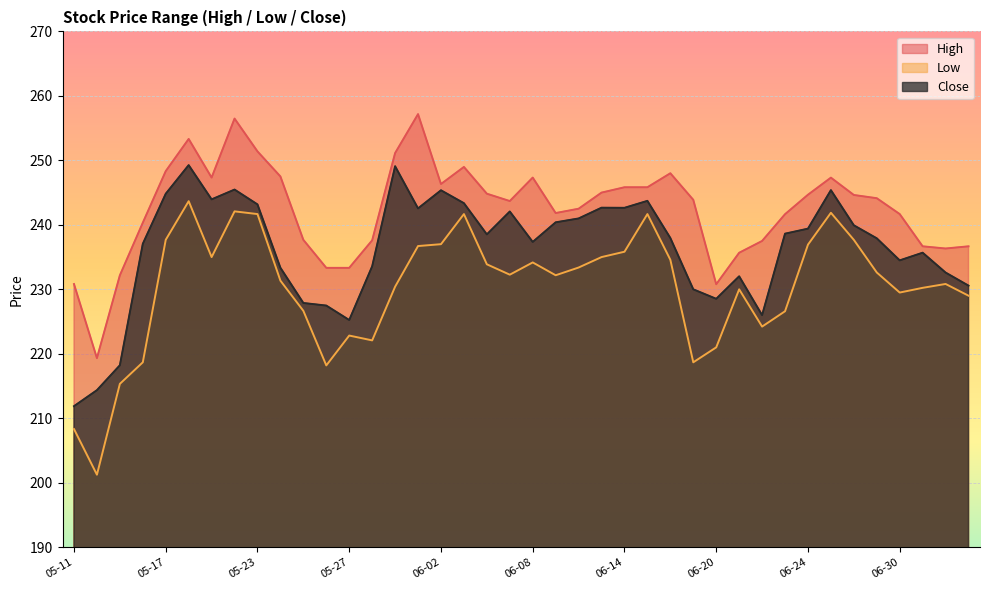

What is the difference between the maximum and minimum values in the High series?

37.8